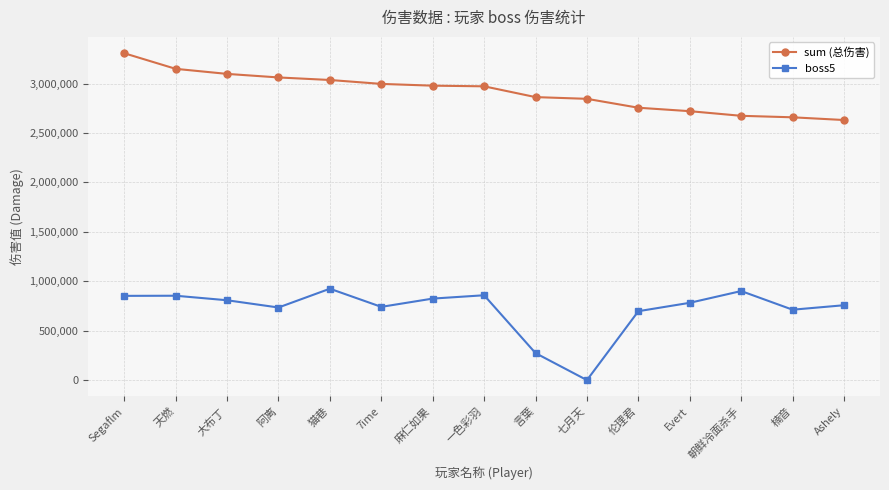

Which series has the largest total across all categories?

sum (总伤害)